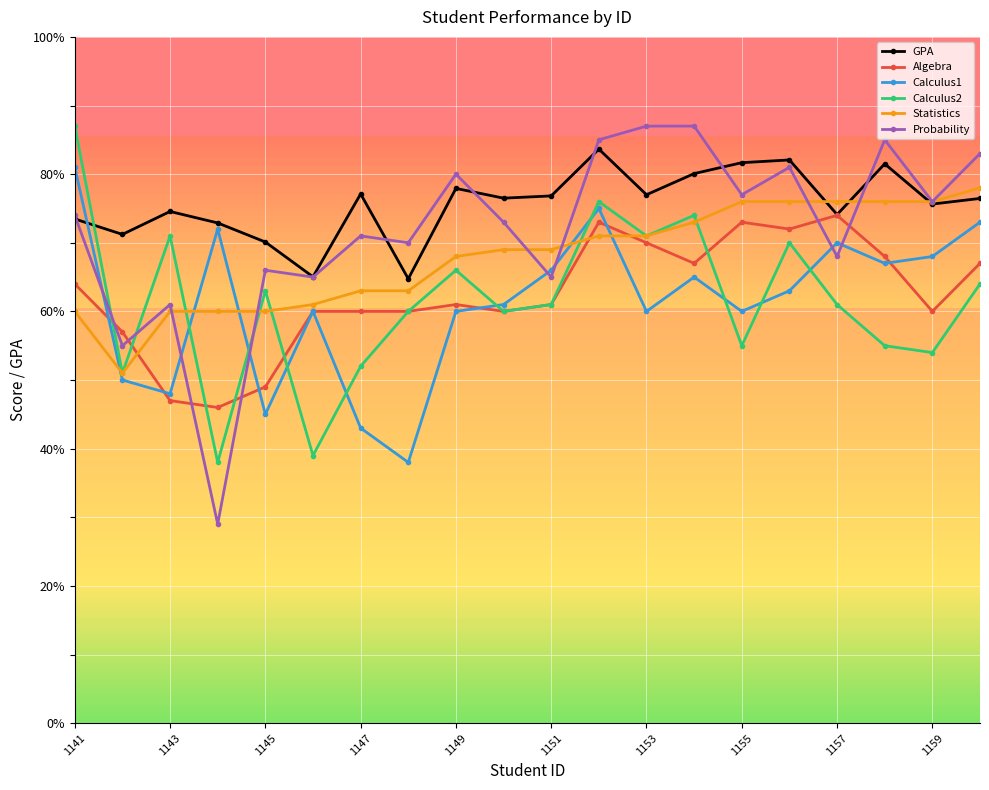

What is the value of the Calculus2 point at the 12th from the left?

76.0